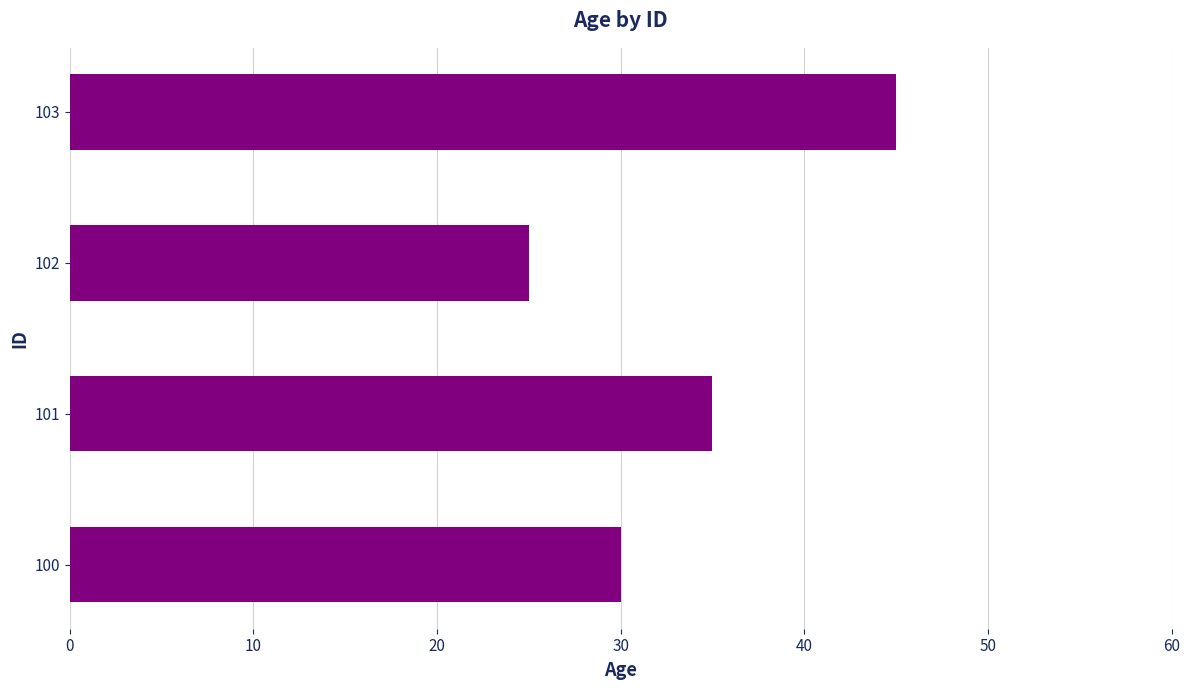

What is the approximate value at 101, to the nearest 5?

35